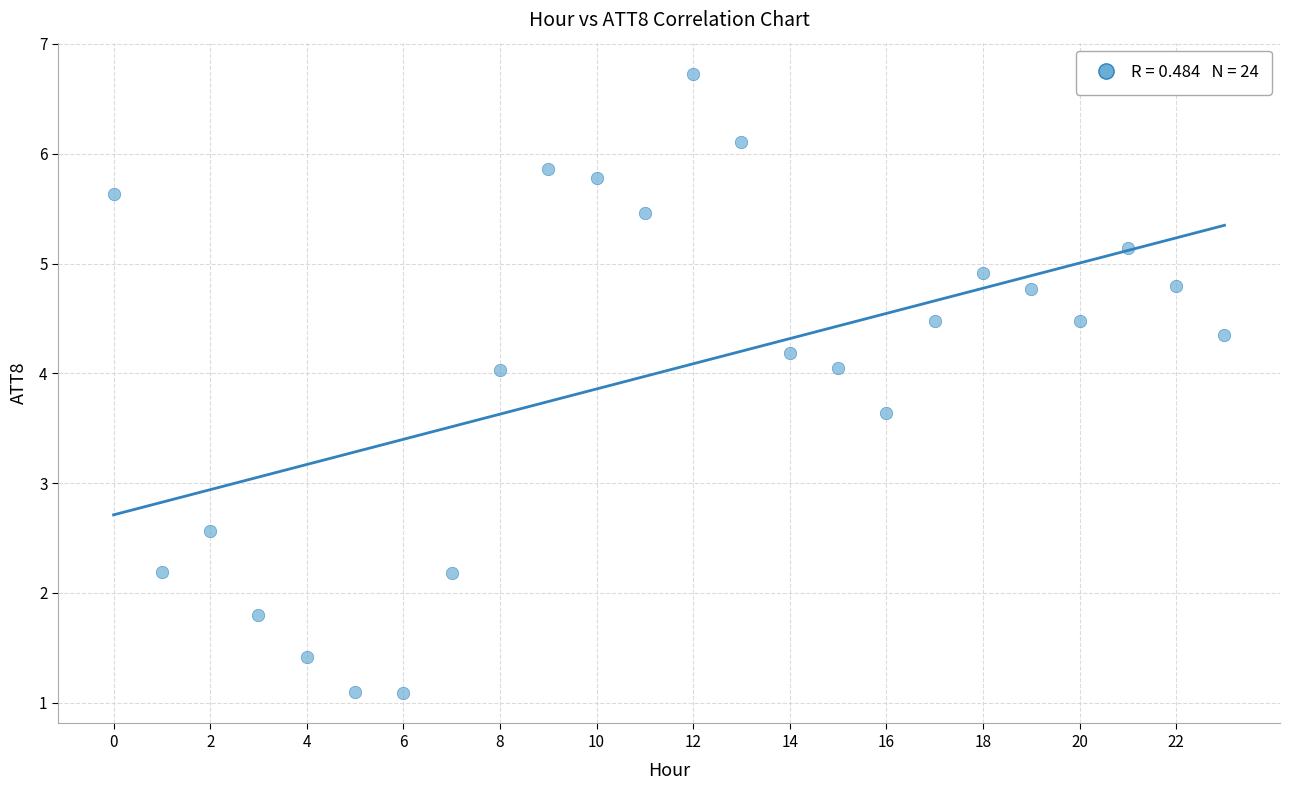

What Y value in the scatter plot is closest to 3?

2.6